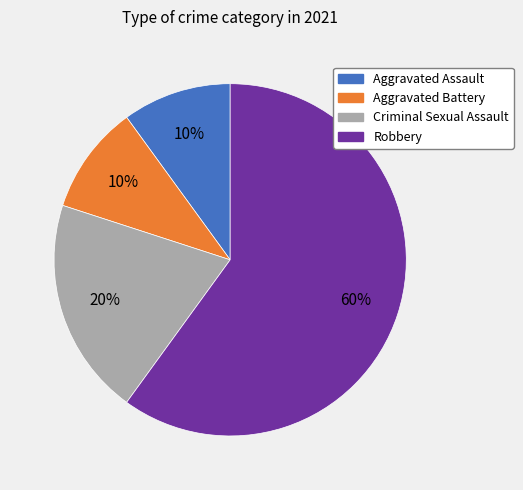

What is the ratio of the value at Aggravated Assault to the value at Criminal Sexual Assault?

0.5